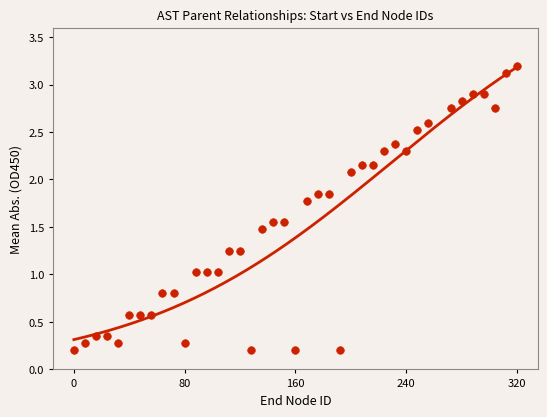

What is the range of X values (max minus min)?

320.0